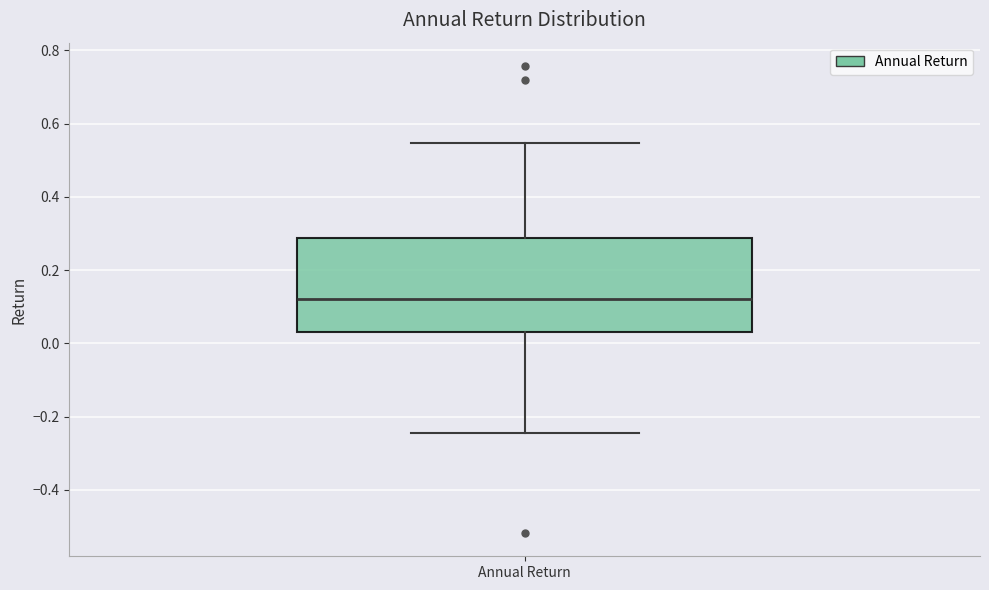

Where is the upper edge of the box for Annual Return on the y-axis? The values are not printed on the chart, so give them approximately, as read against the axis.

0.28